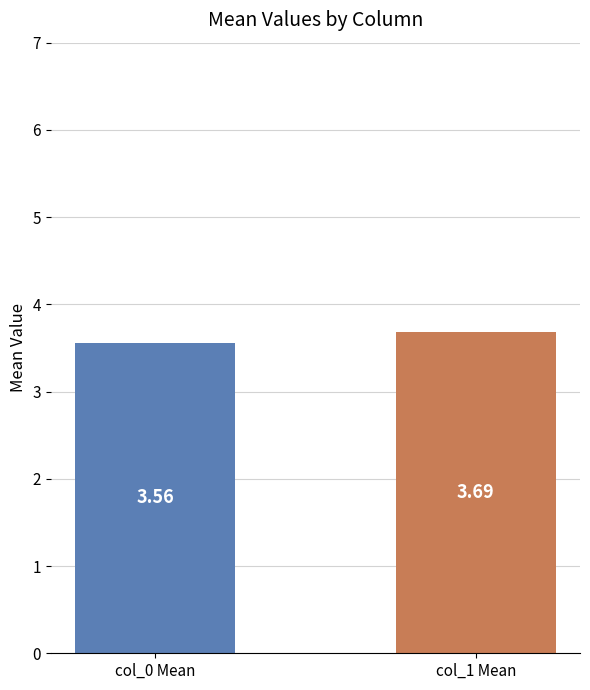

What is the label of the 2nd bar from the left?

col_1 Mean